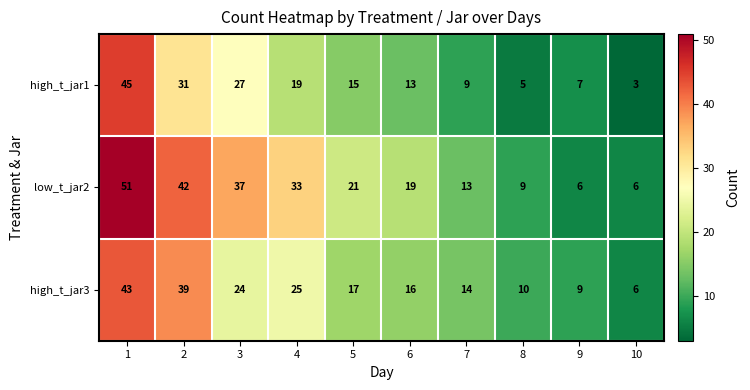

At which category does the chart reach its minimum across all series?

10